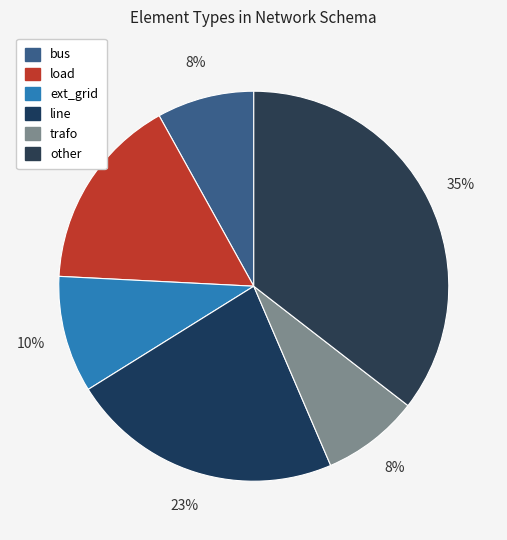

Rank the categories by value from lowest to highest.

bus, trafo, ext_grid, load, line, other